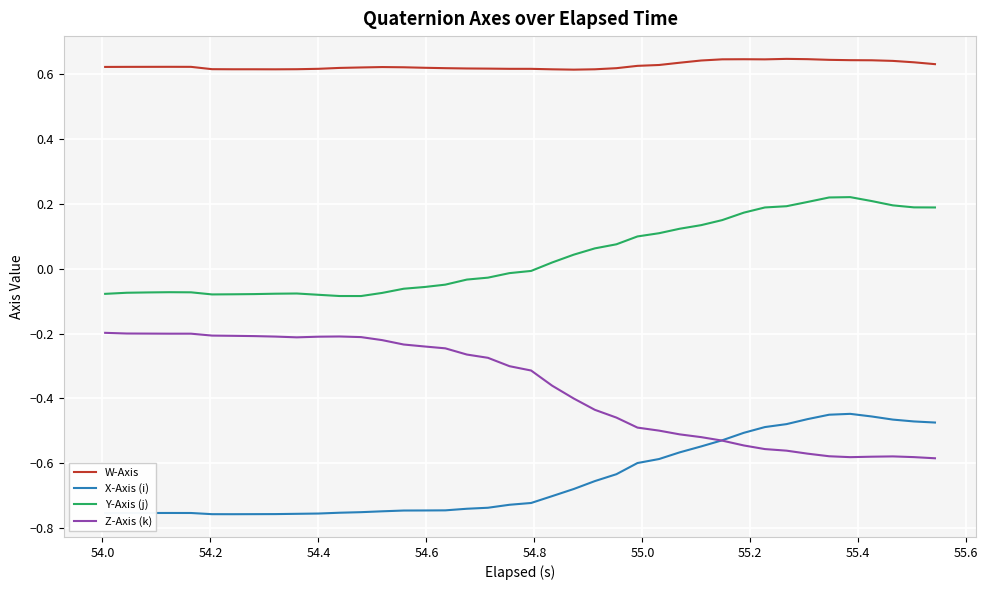

Which series has the largest total across all categories?

W-Axis